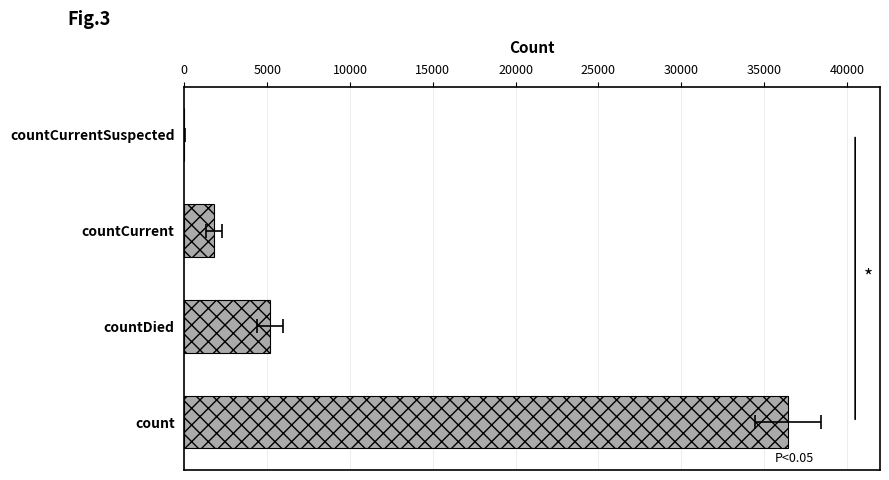

What is the value of the 2nd bar from the left?

5175